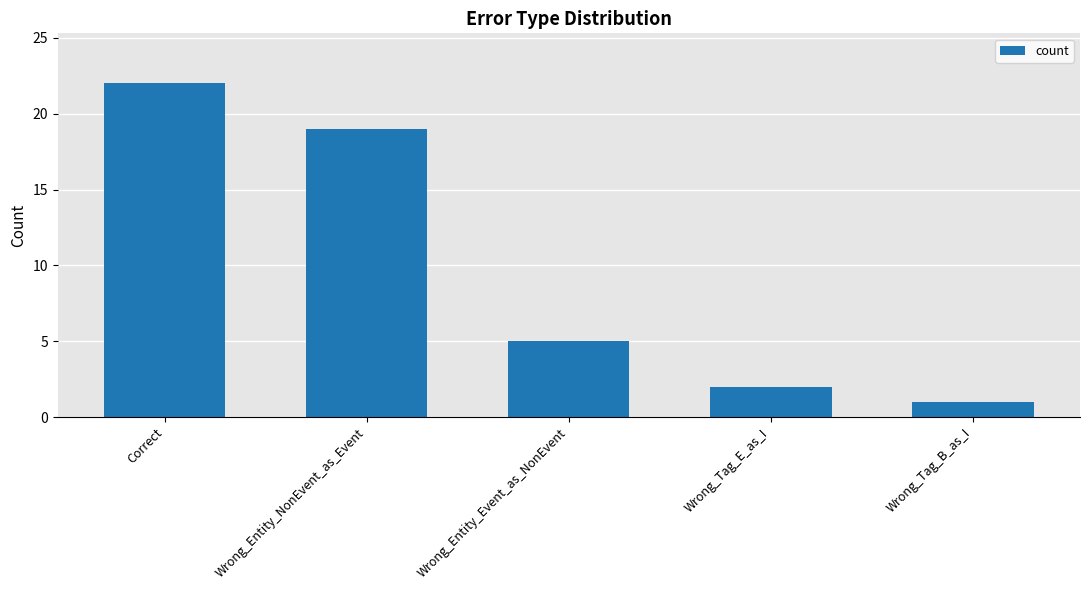

What is the change in value from Correct to Wrong_Entity_NonEvent_as_Event?

-3